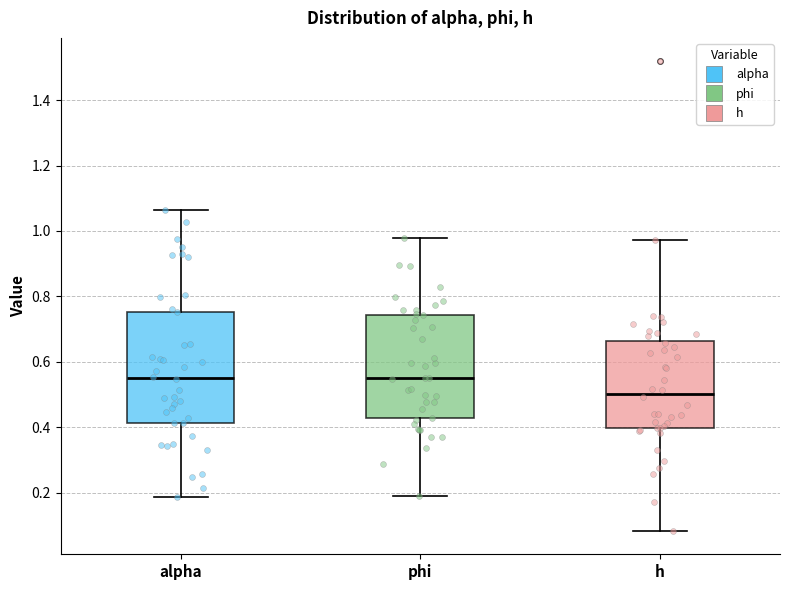

Reading left to right, read every box against the y-axis: the position of its median line, the range the box covers, and the ends of its whiskers. The values are not printed on the chart, so give them approximately, as read against the axis.

alpha: median 0.56, box 0.42 to 0.76, whiskers 0.18 to 1.06
phi: median 0.56, box 0.42 to 0.74, whiskers 0.20 to 0.98
h: median 0.50, box 0.40 to 0.66, whiskers 0.08 to 0.98